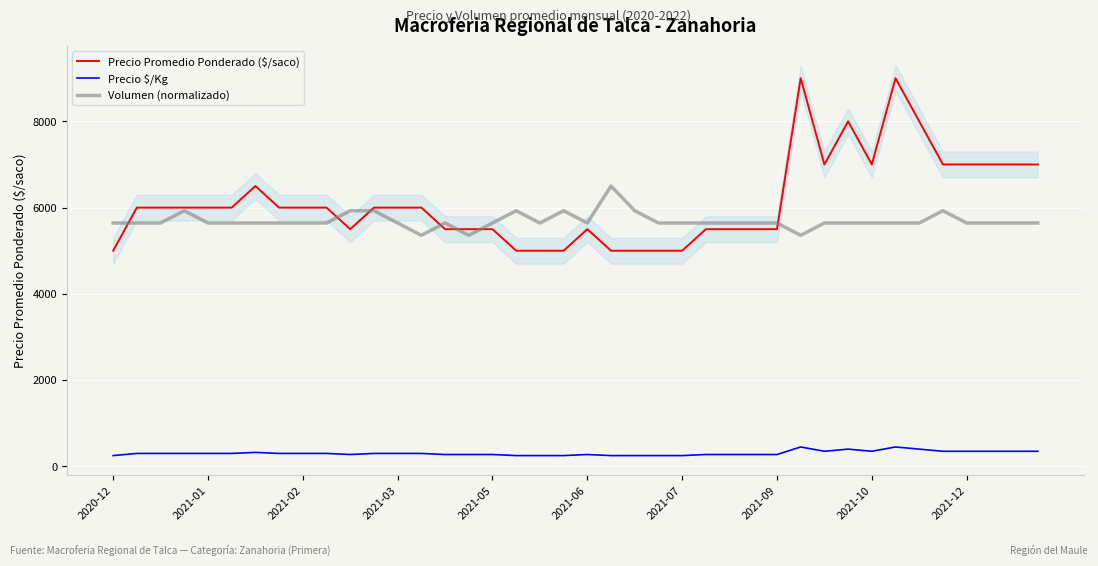

What is the minimum value shown in the chart?

250.0